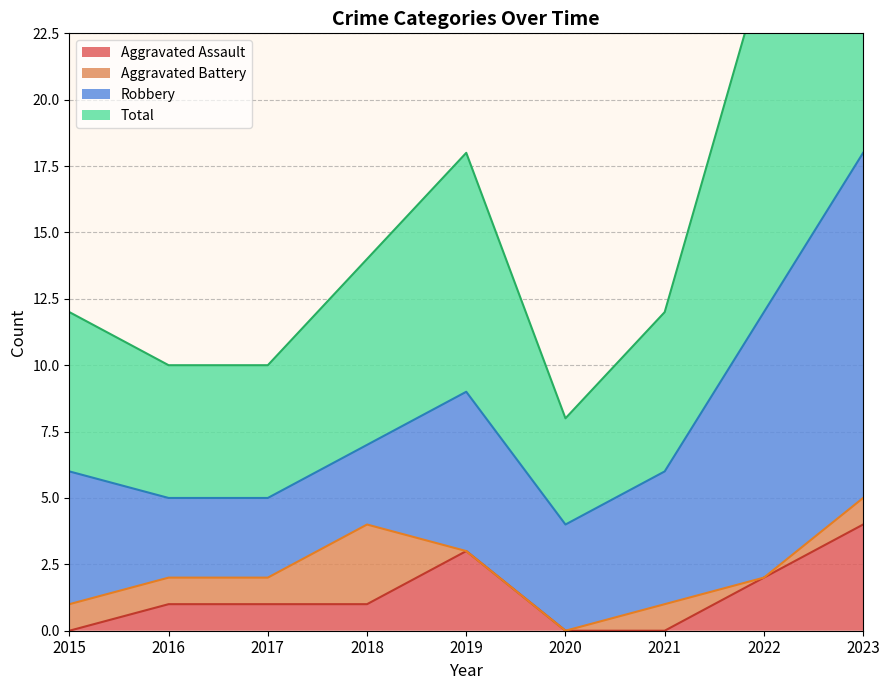

Where does the Aggravated Assault series first go above 1?

2019